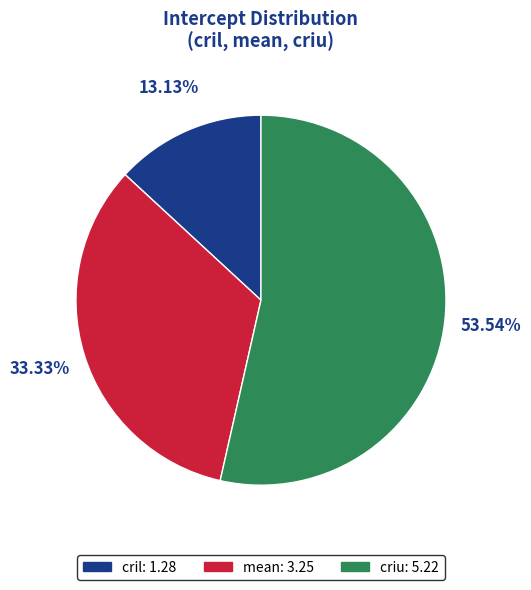

To the nearest percent, what is the average slice percentage?

33%